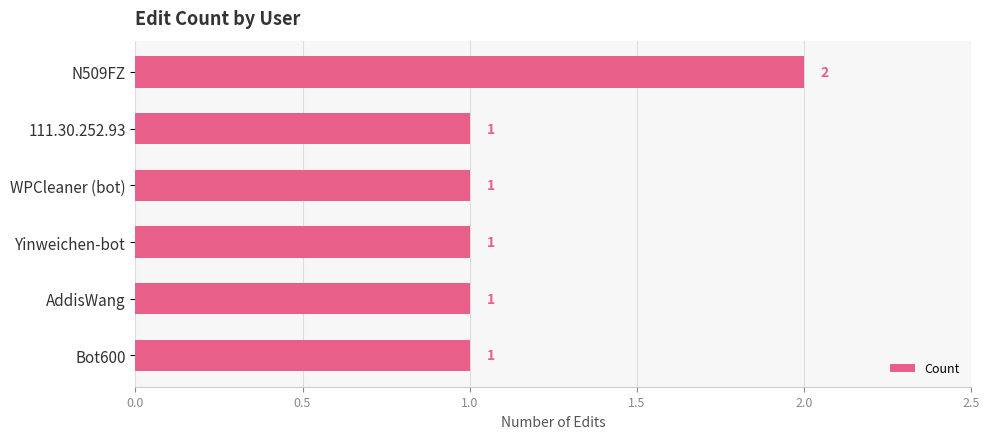

At which category does the chart reach its peak across all series?

N509FZ